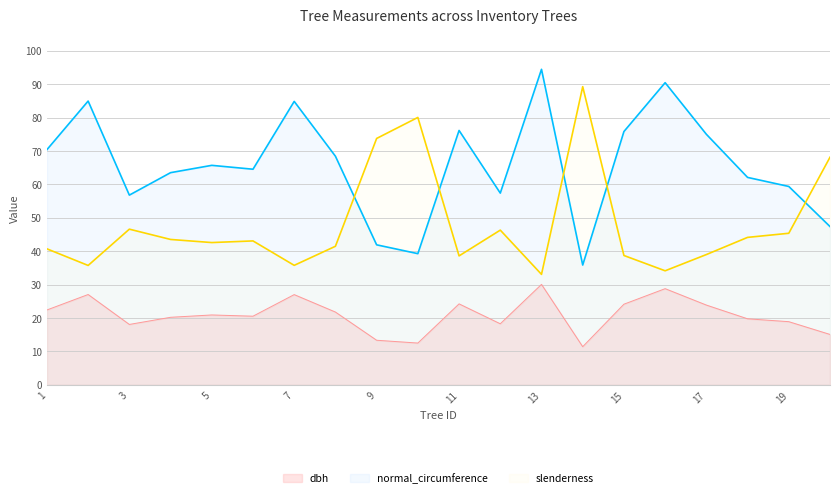

How many lines are shown in the chart?

3